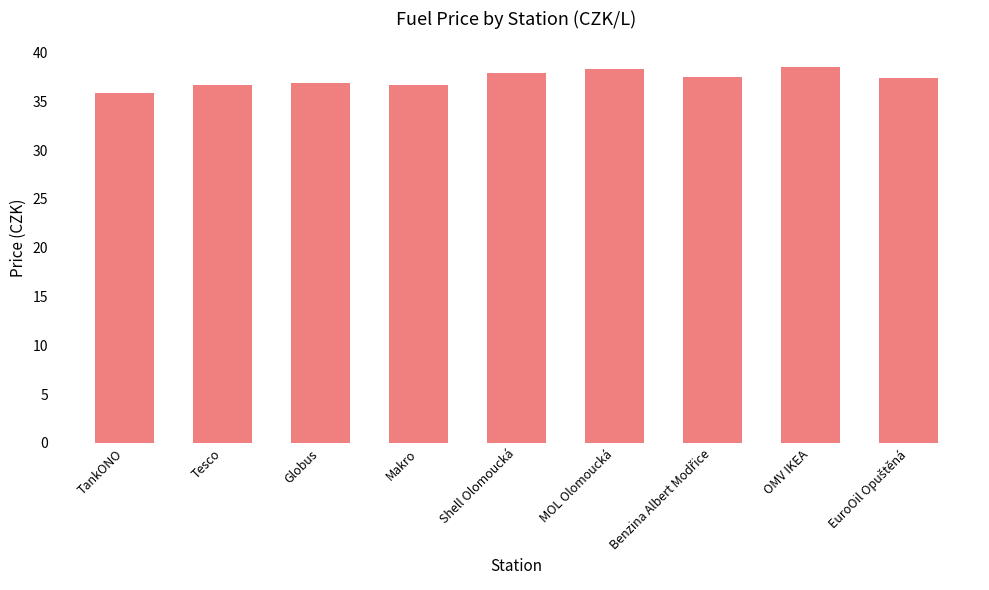

Does the chart contain stacked bars?

No